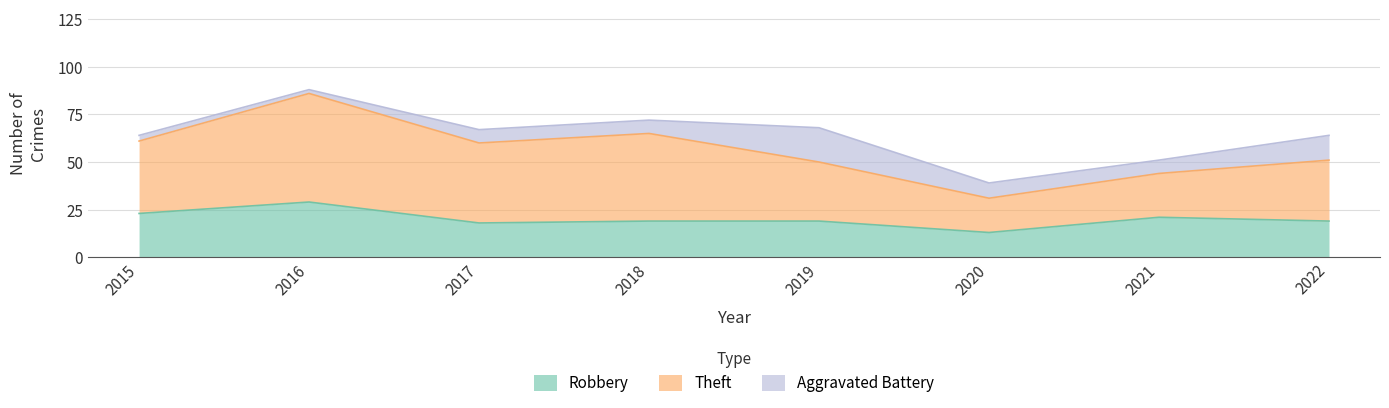

The value of Robbery at 2018 is 19. True or false?

True